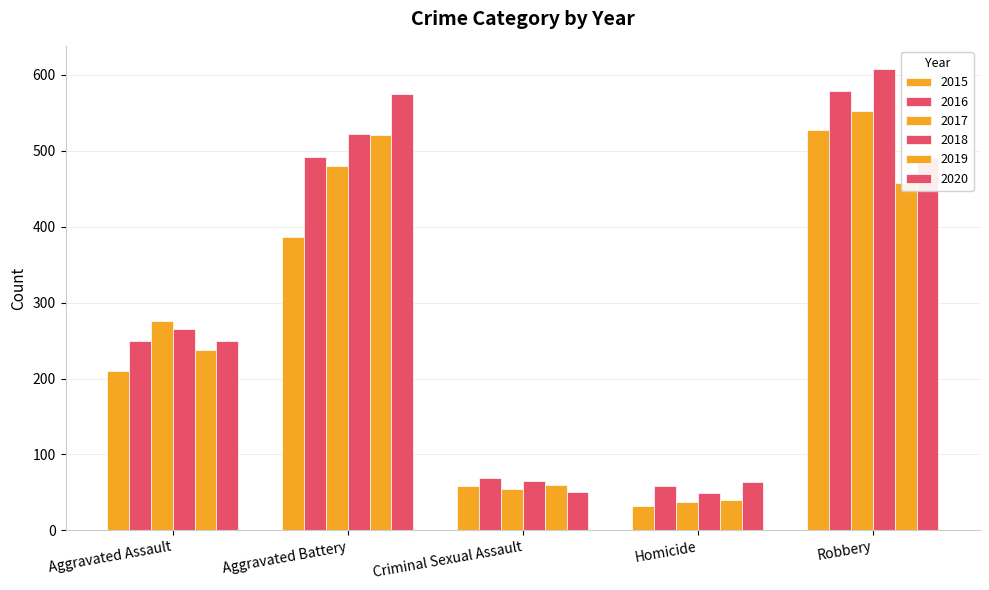

How many values in the 2019 series are below 238?

2